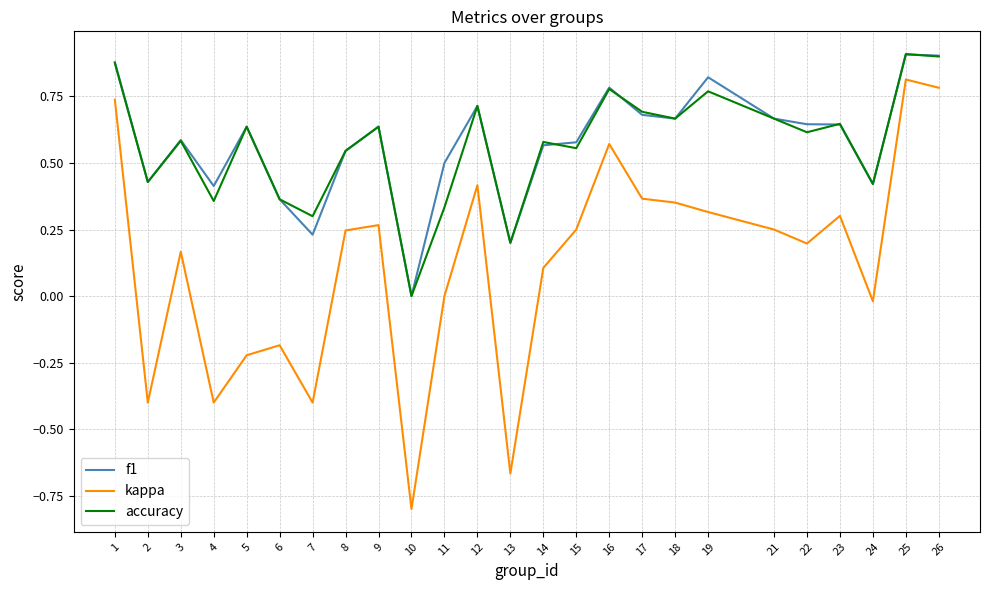

Where is the first local maximum for kappa?

3